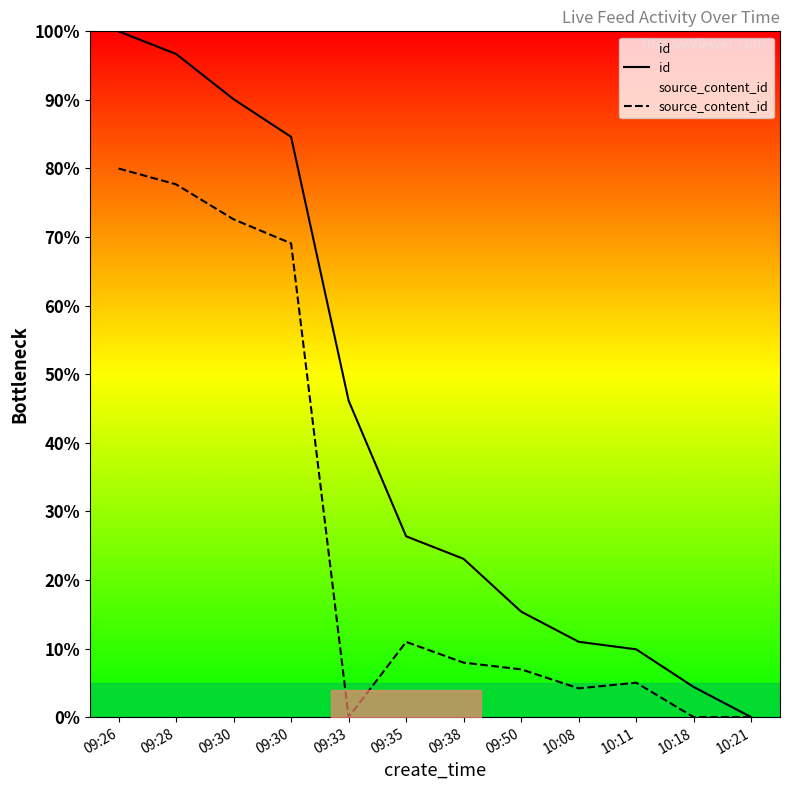

How many lines are shown in the chart?

2